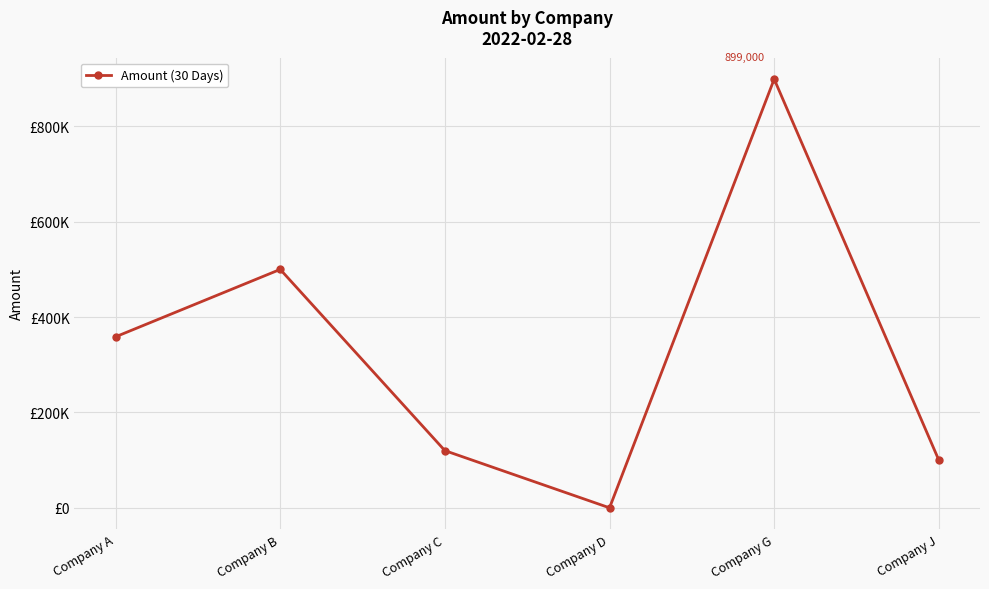

What is the maximum value shown in the chart?

899000.0